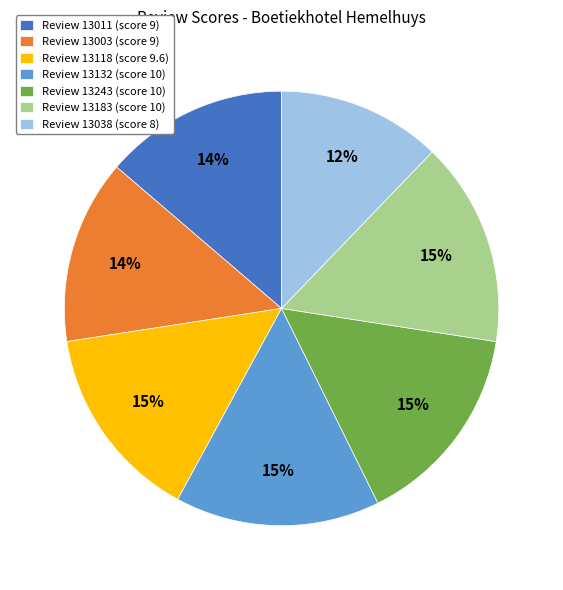

Is the sum of Review 13132 (score 10) and Review 13003 (score 9) greater than half?

No